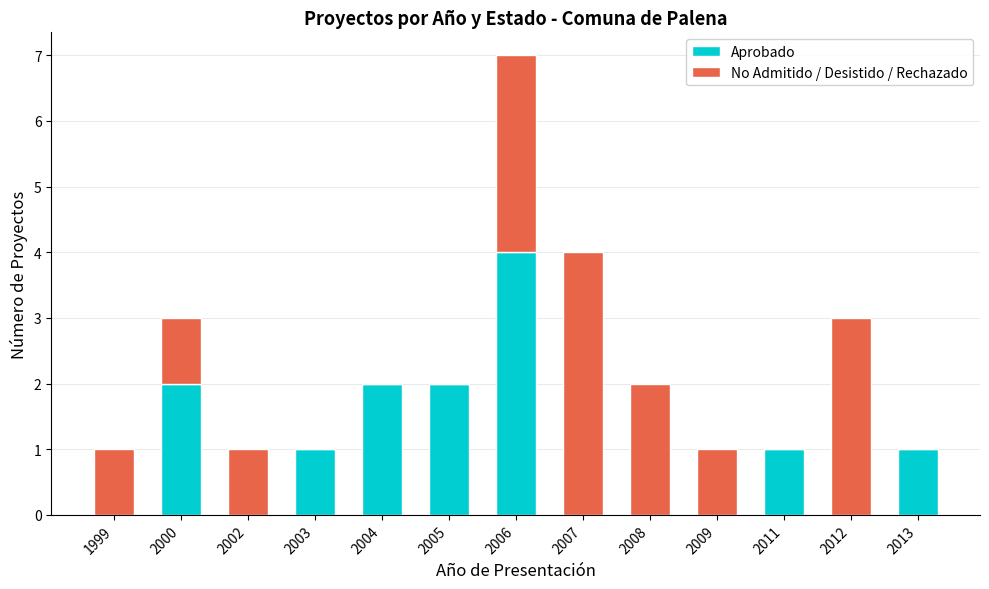

How many categories are shown in the chart?

13